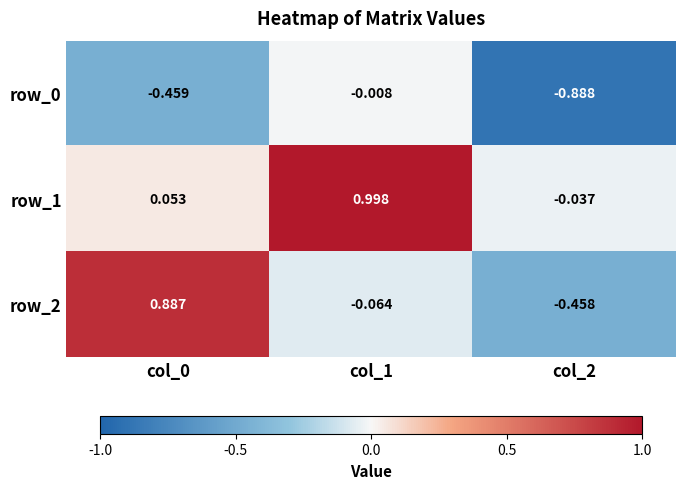

Is the value of row_1 at col_2 greater than the value of row_2 at col_0?

No